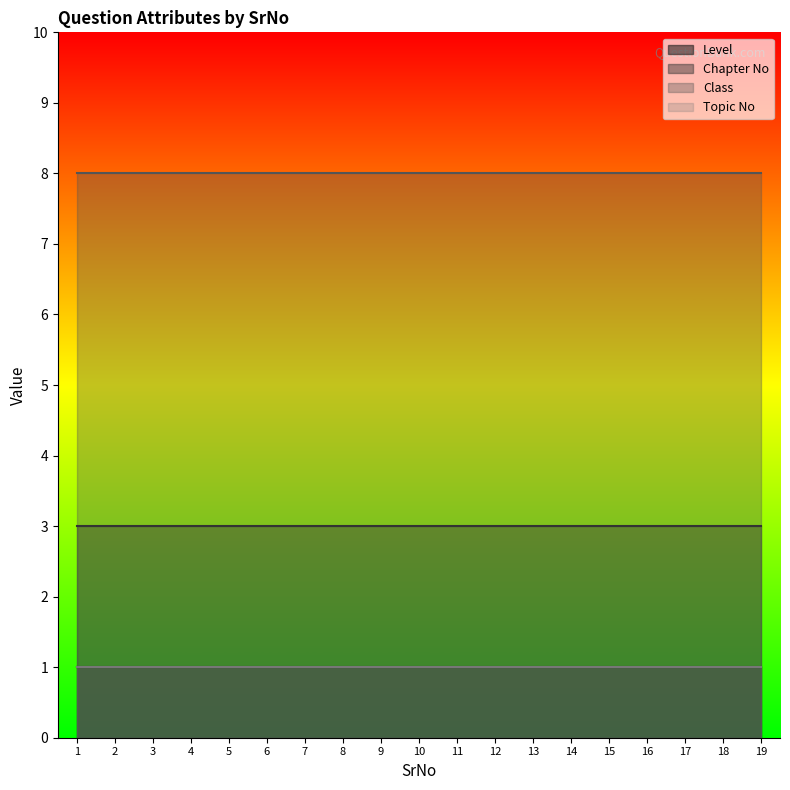

What are all the series names shown in the legend?

Level, Chapter No, Class, Topic No